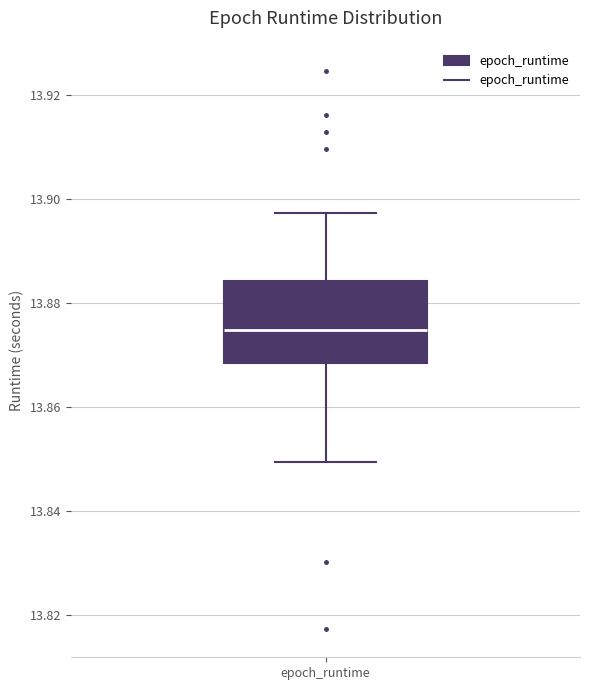

Transcribe this box plot: give where the median line is, the range the box spans, and where the two whiskers end, as read against the y-axis. The values are not printed on the chart, so give them approximately, as read against the axis.

median 13.874, box 13.868 to 13.884, whiskers 13.850 to 13.898